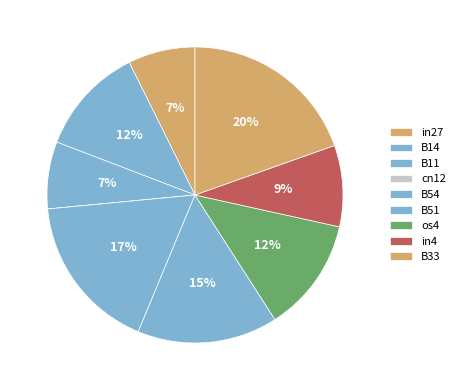

What is the total percentage of in4 and B14?

20.7%